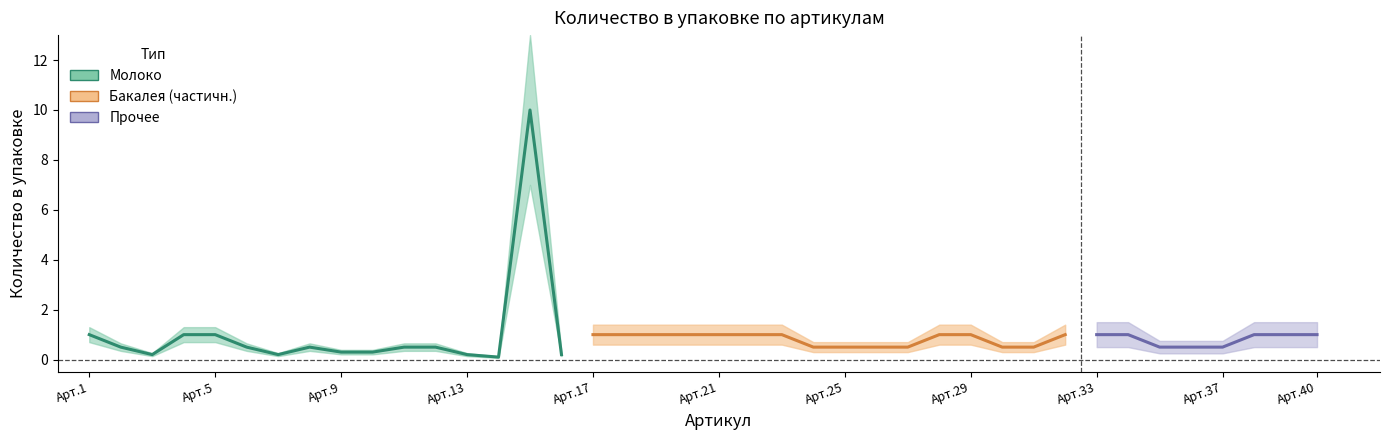

What is the value of the 4th point from the left?

1.0